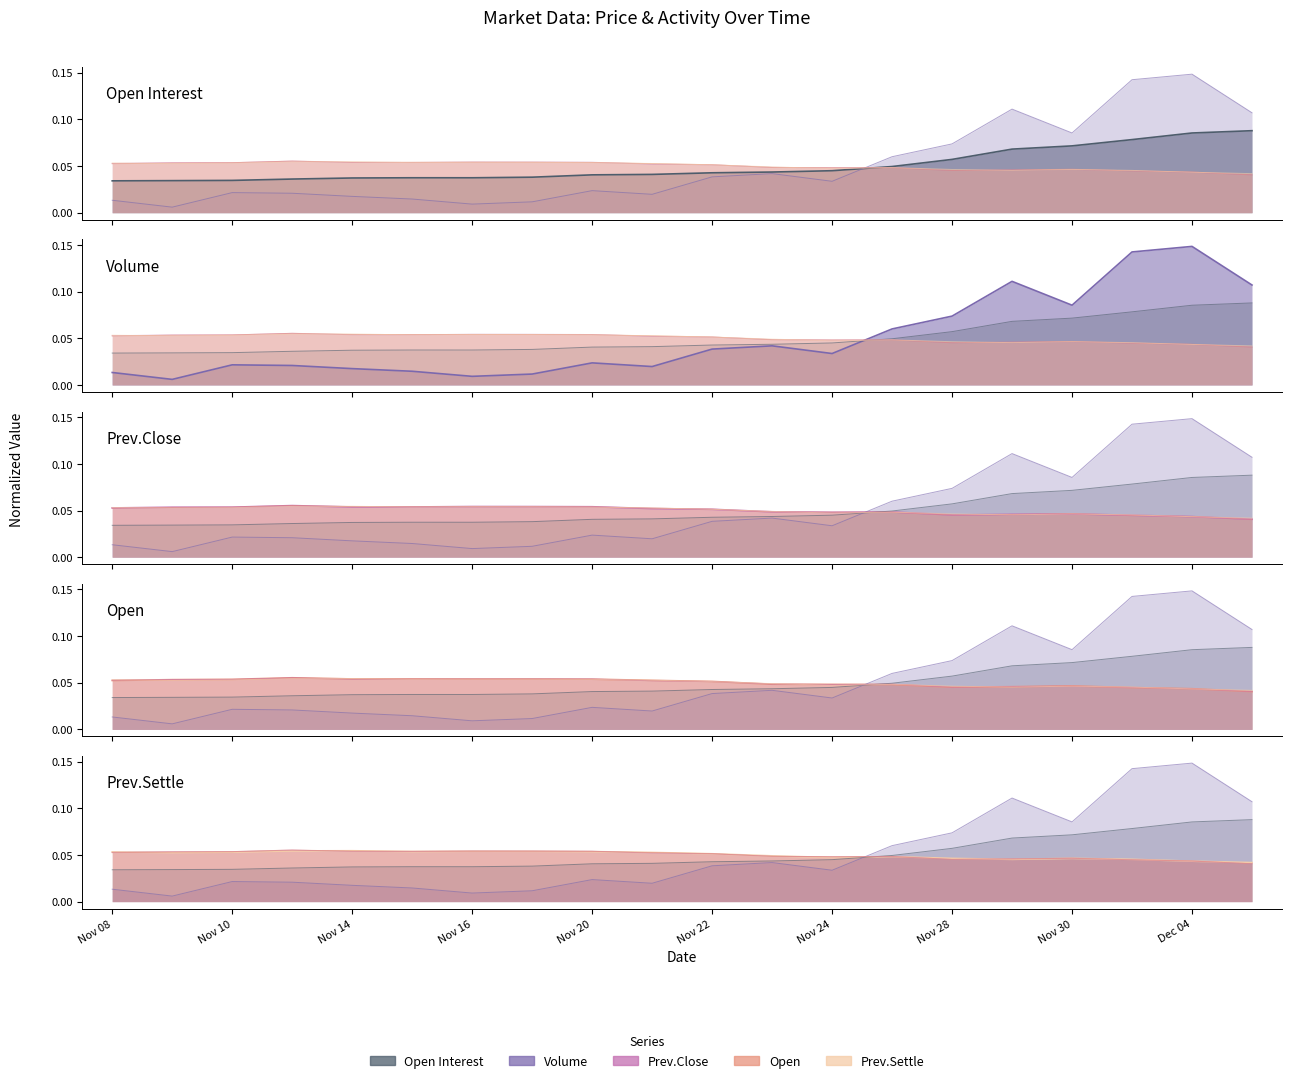

What is the average value of the Open series?

0.1